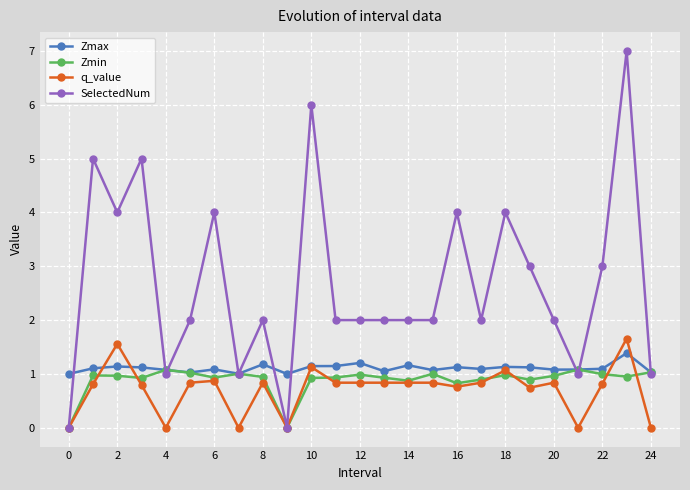

What is the greatest value displayed?

7.0